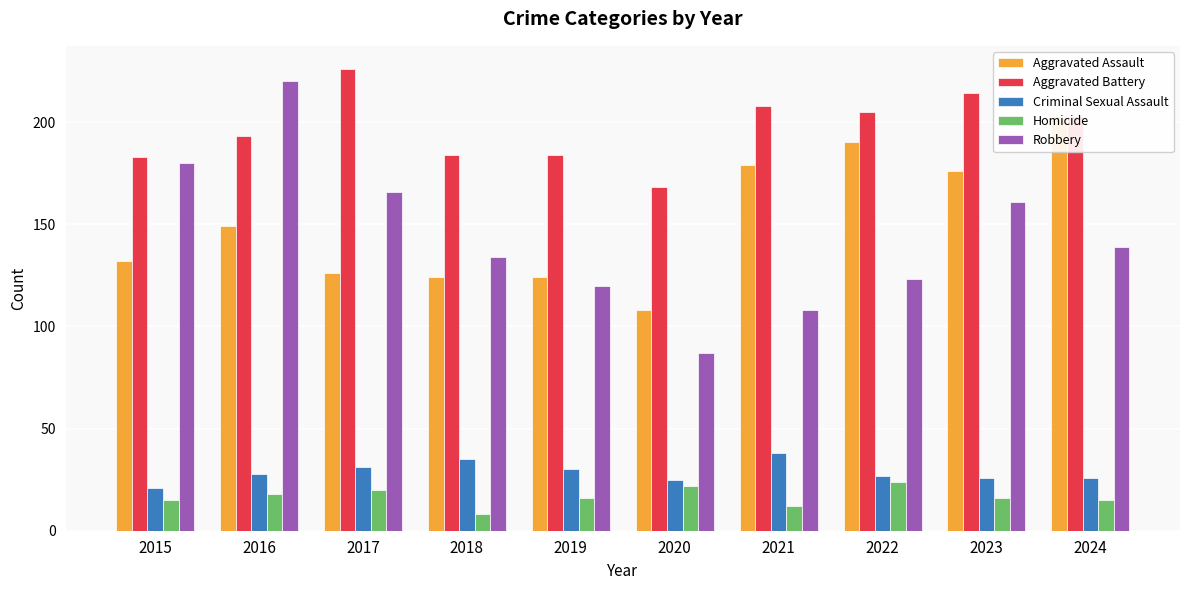

What is the difference between the Robbery values at 2016 and 2019?

100